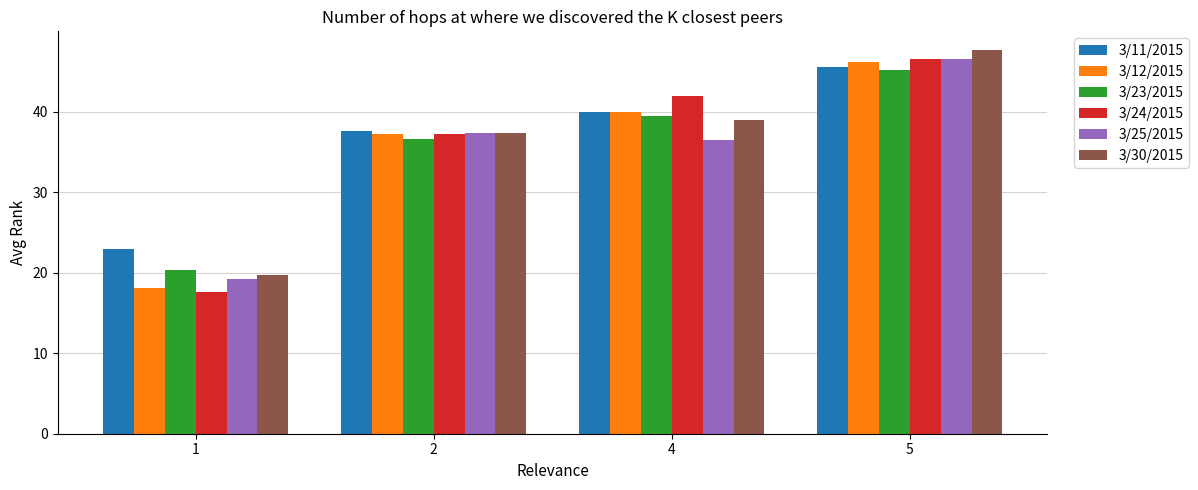

What is the difference between the highest and lowest values at 2?

1.0